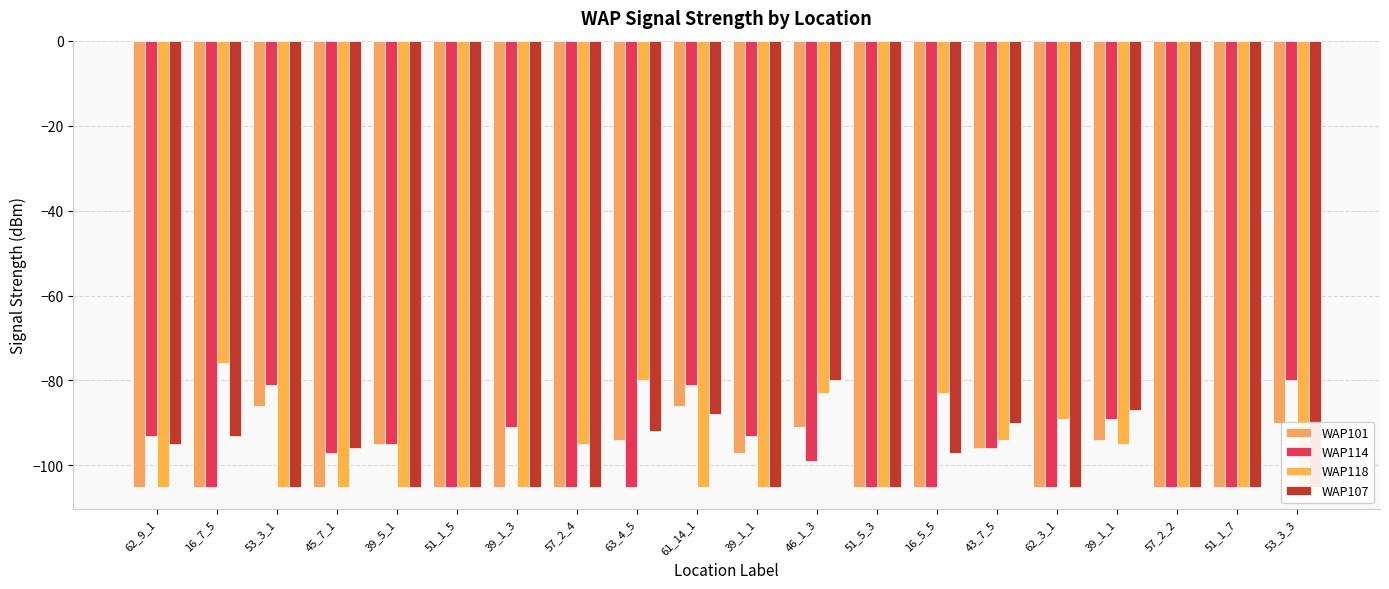

What is the greatest value displayed?

-76